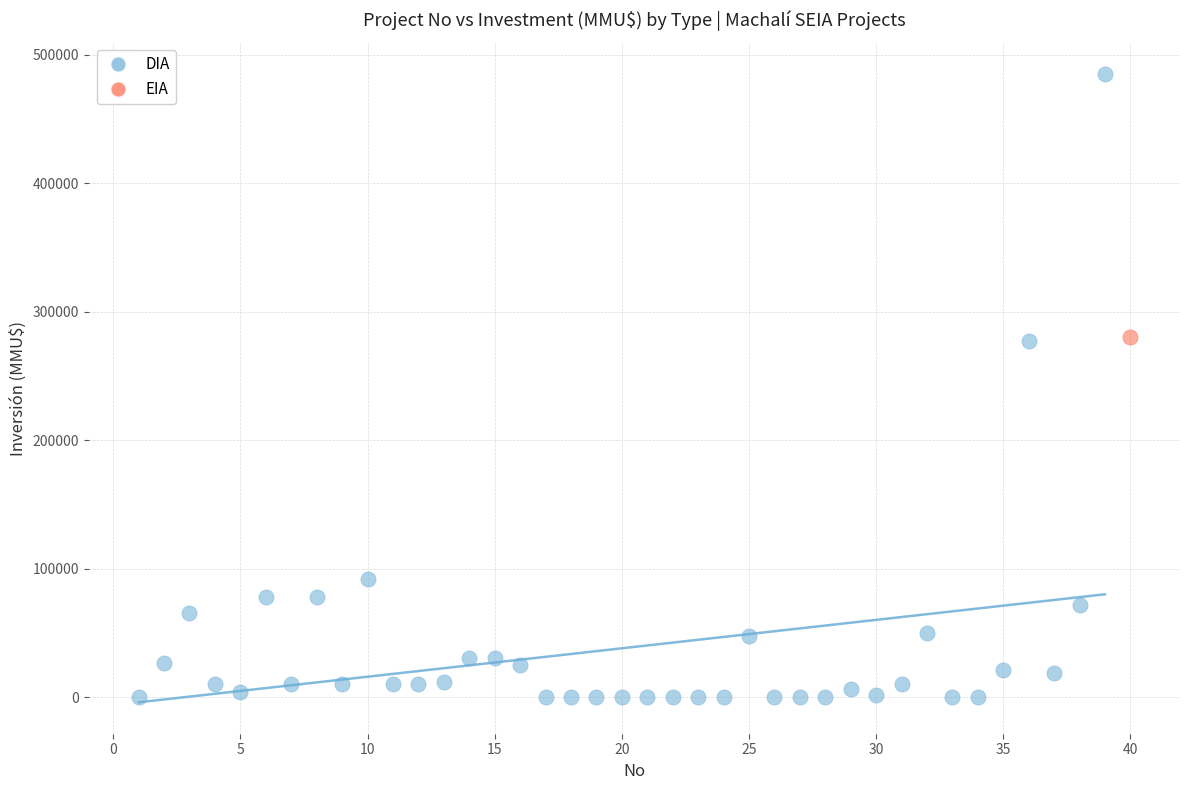

What are all the series names shown in the legend?

DIA, EIA